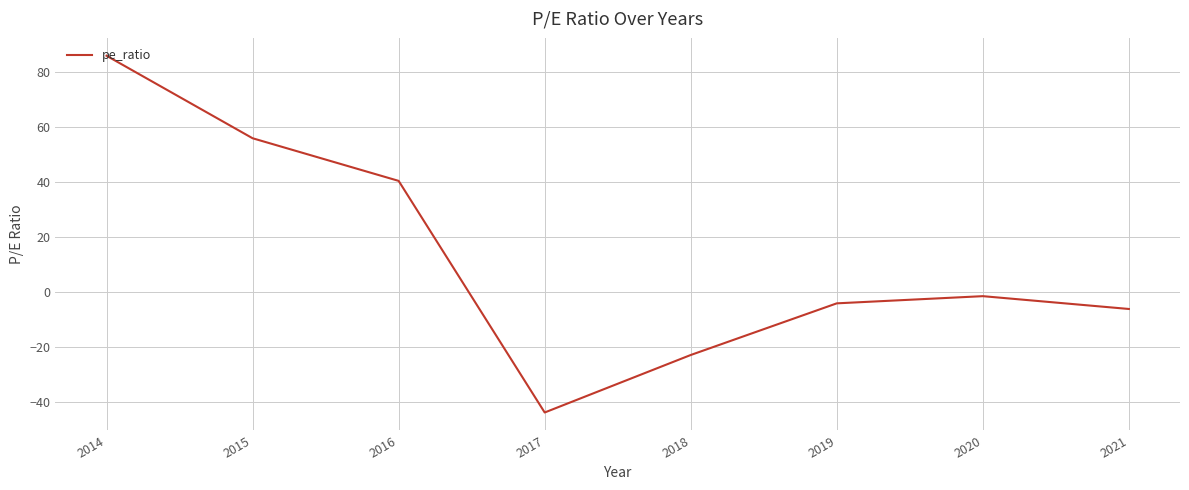

The chart shows a value of -43.9 at 2017. True or false?

True